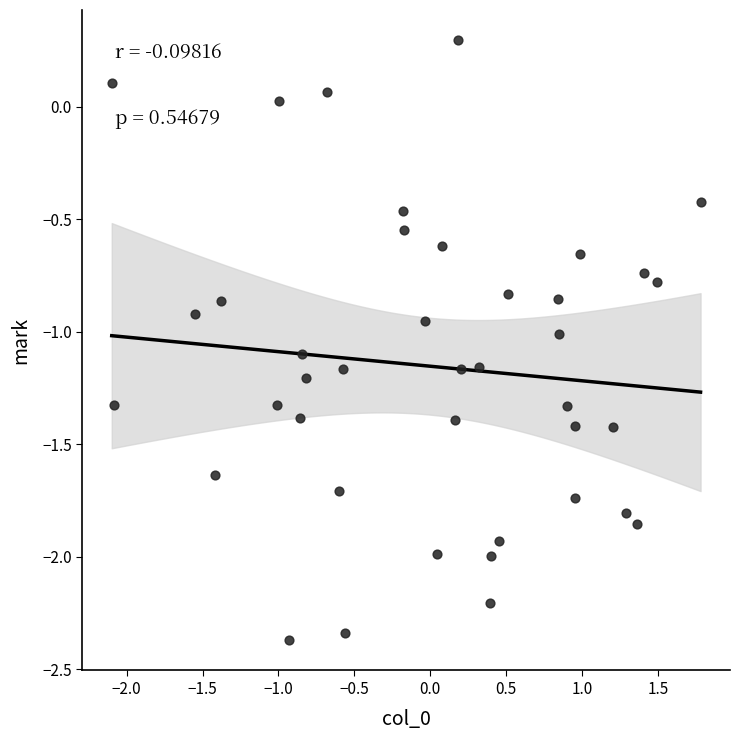

What is the range of Y values (max minus min)?

2.7